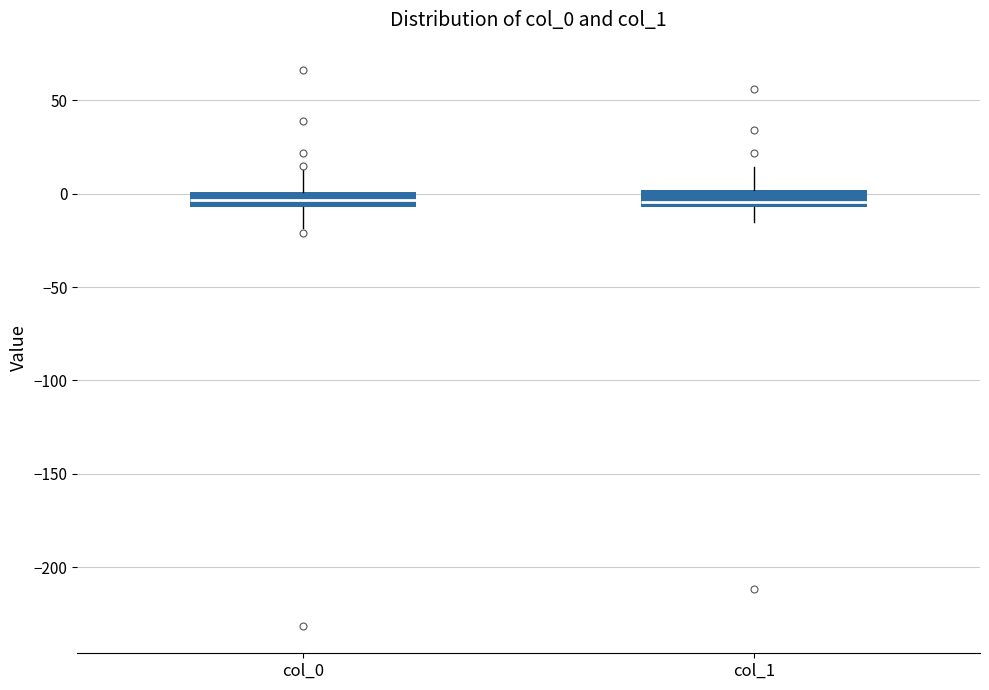

Reading left to right, read every box against the y-axis: the position of its median line, the range the box covers, and the ends of its whiskers. The values are not printed on the chart, so give them approximately, as read against the axis.

col_0: median -5 (inside the box), box -5 to 0, whiskers -20 to 15
col_1: median -5 (just above the box's lower edge), box -5 to 0, whiskers -15 to 15